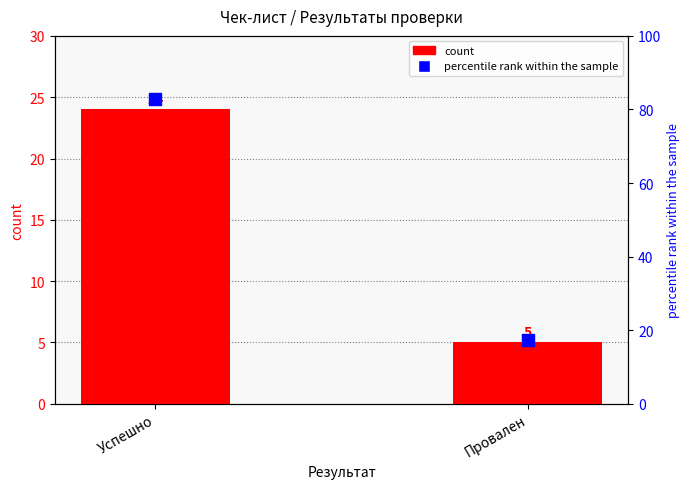

Reading right to left, extract all data points from this chart.

count: 5.0	24.0
percentile rank within the sample: 17.2	82.8